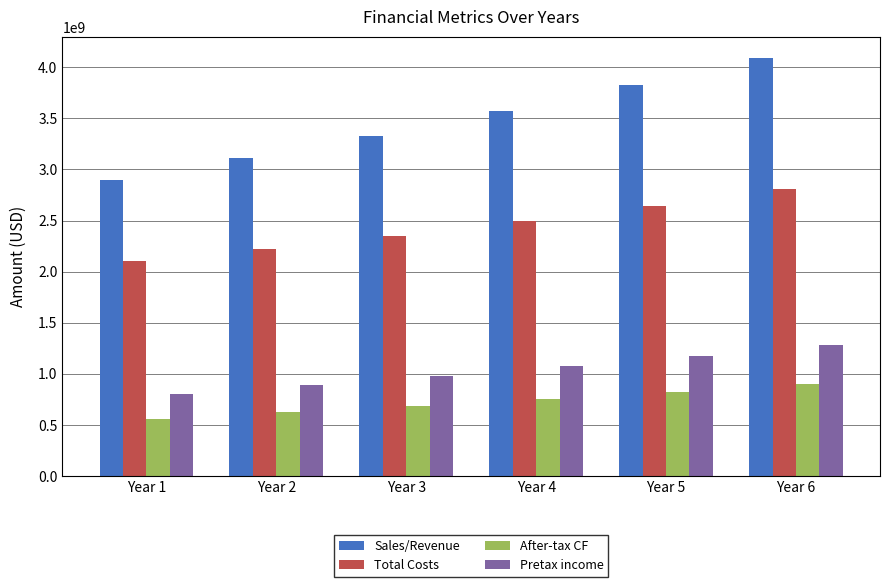

What is the difference between the Sales/Revenue values at Year 2 and Year 6?

988639878.4